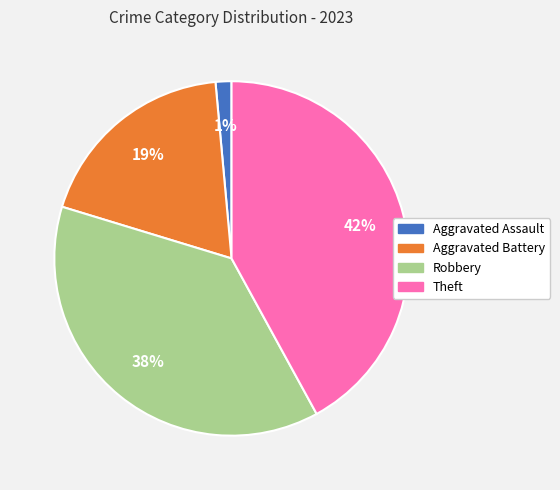

Is there any slice that represents more than half of the pie?

No